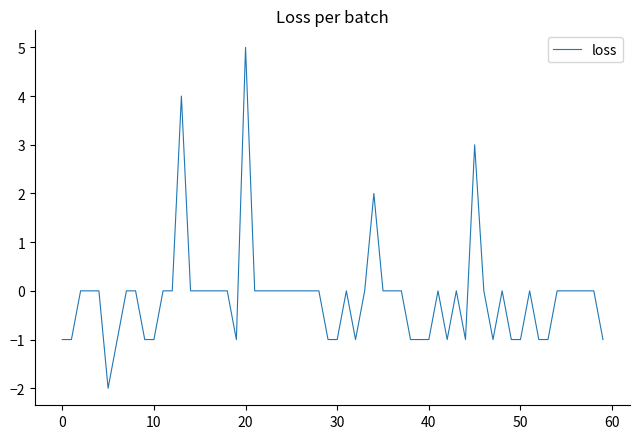

What is the difference between the maximum and minimum values?

7